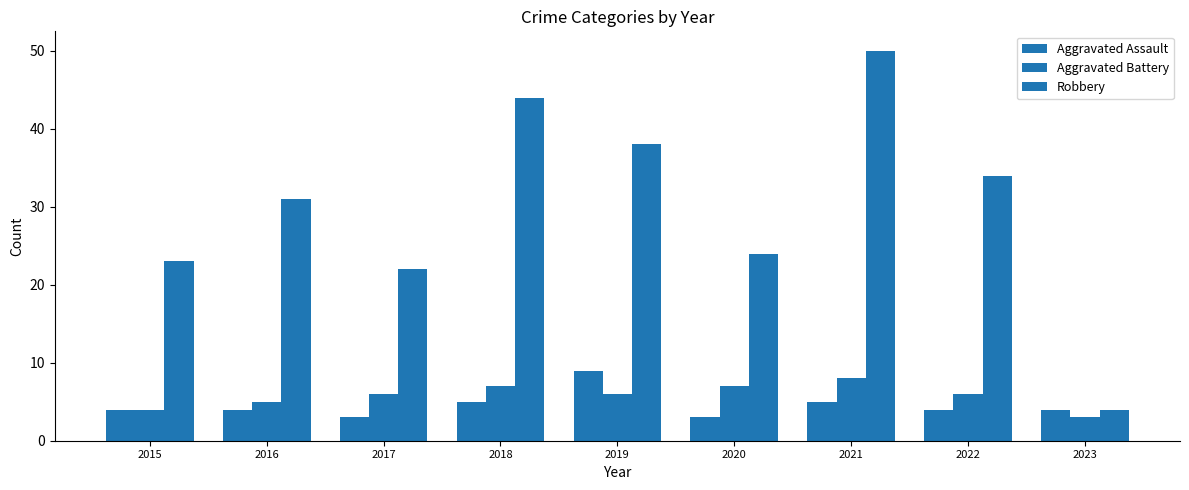

How many bars are there in each group?

3